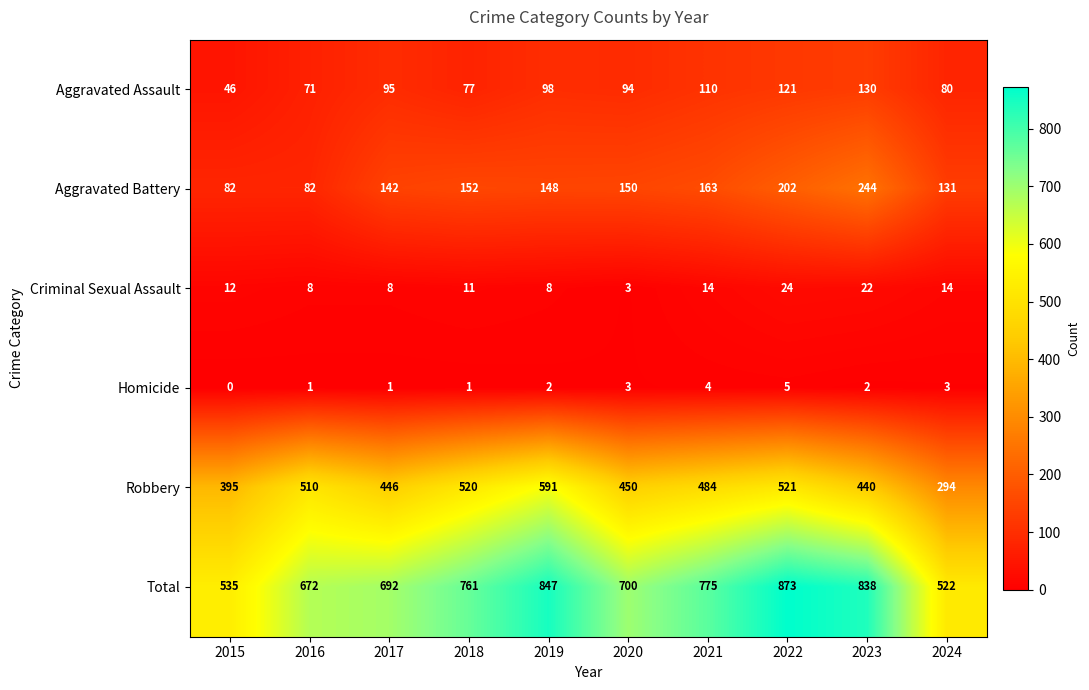

At how many categories does at least one series exceed 264?

10